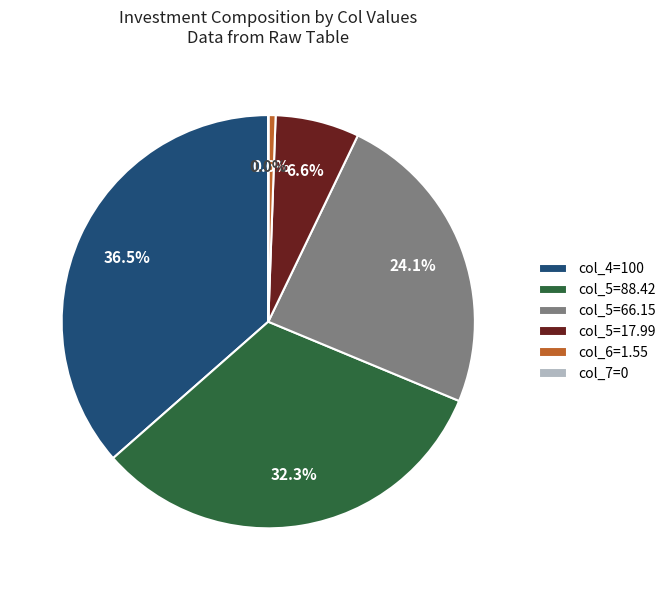

Is col_6=1.55 the majority of the pie?

No